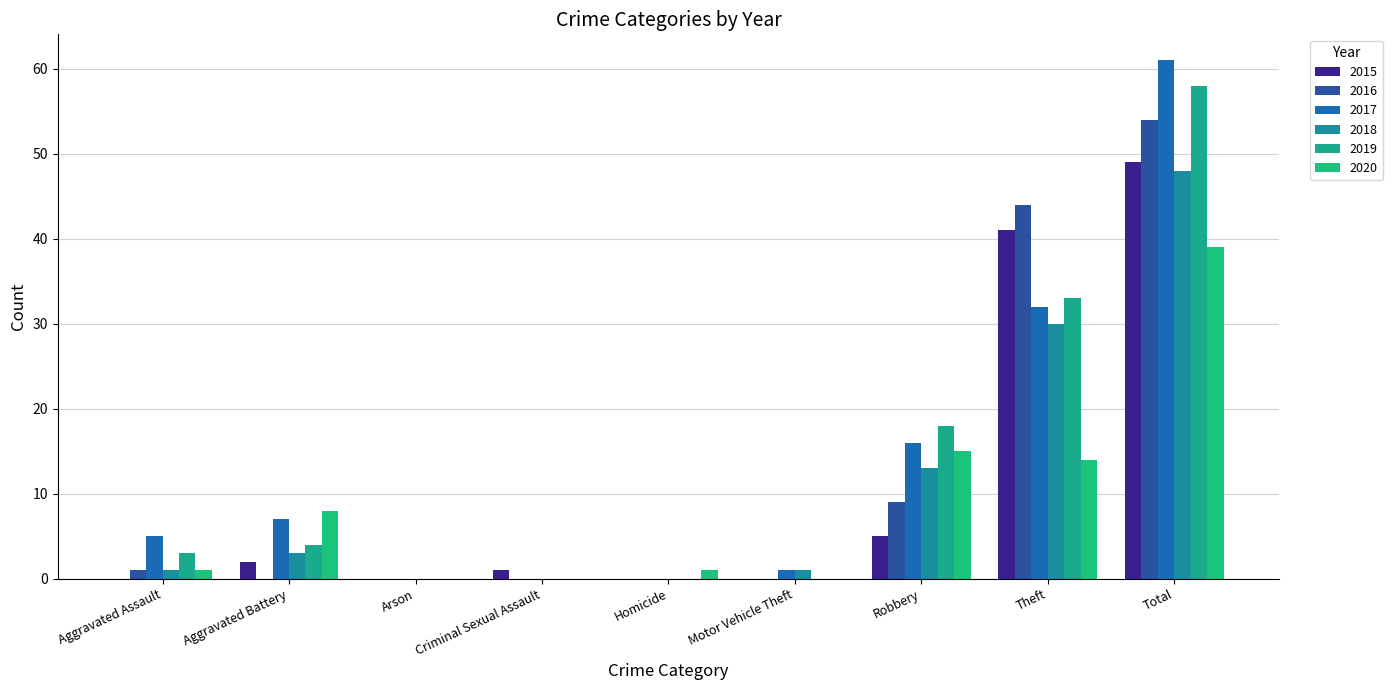

What is the sum of all 2019 values?

116